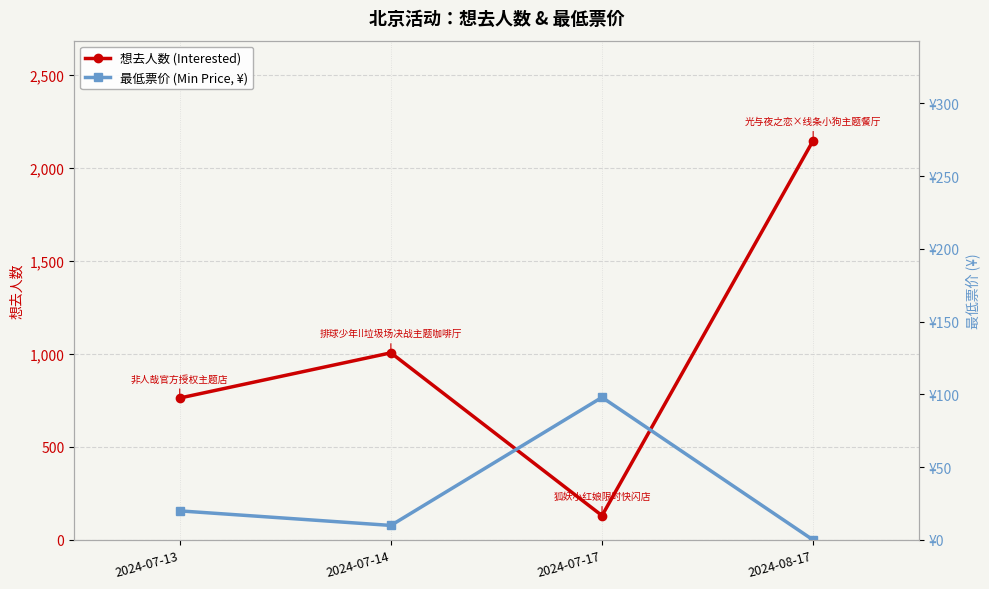

Reading left to right, list all the values displayed in this chart.

想去人数 (Interested): 2024-07-13=763	2024-07-14=1006	2024-07-17=131	2024-08-17=2147
最低票价 (Min Price, ¥): 2024-07-13=20	2024-07-14=10	2024-07-17=98	2024-08-17=0